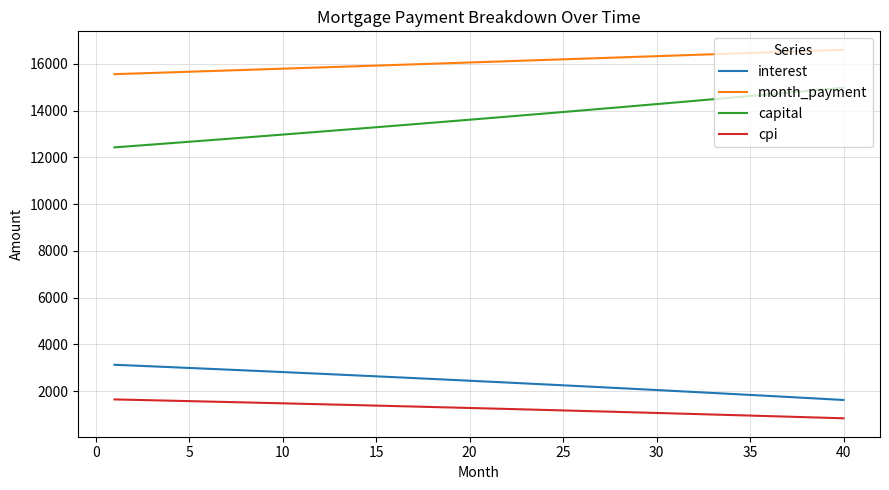

List the series in order of their peak value, highest first.

month_payment, capital, interest, cpi